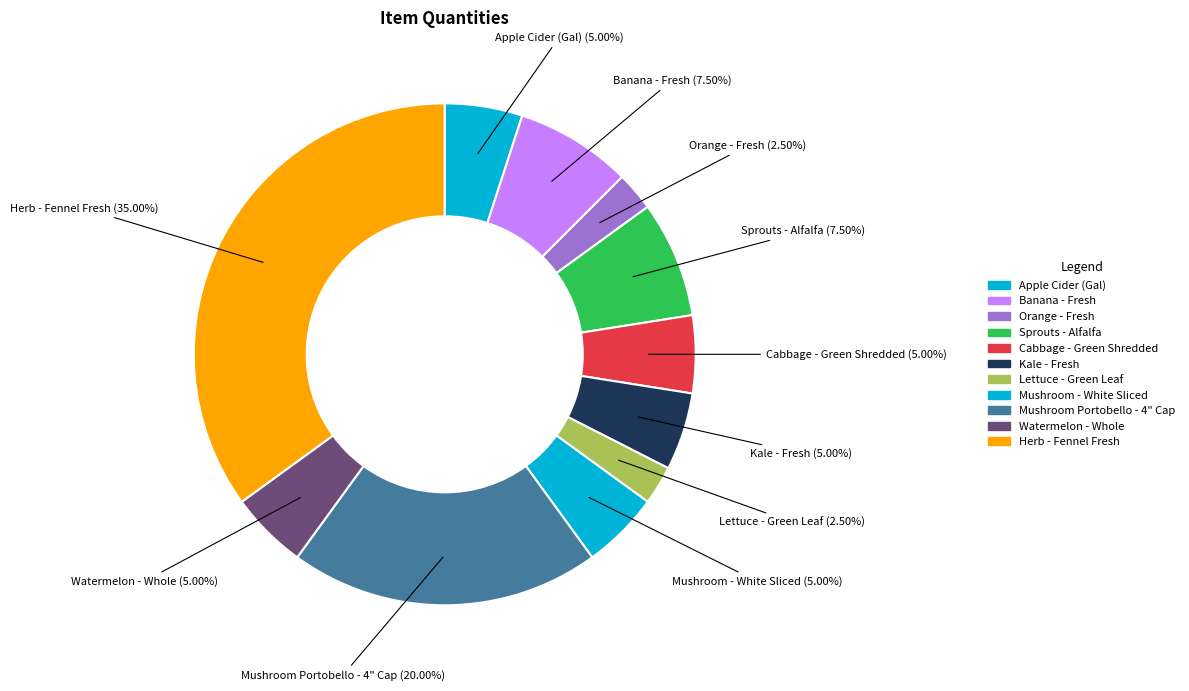

Rank the categories by value from lowest to highest.

Orange - Fresh, Lettuce - Green Leaf, Apple Cider (Gal), Cabbage - Green Shredded, Kale - Fresh, Mushroom - White Sliced, Watermelon - Whole, Banana - Fresh, Sprouts - Alfalfa, Mushroom Portobello - 4" Cap, Herb - Fennel Fresh